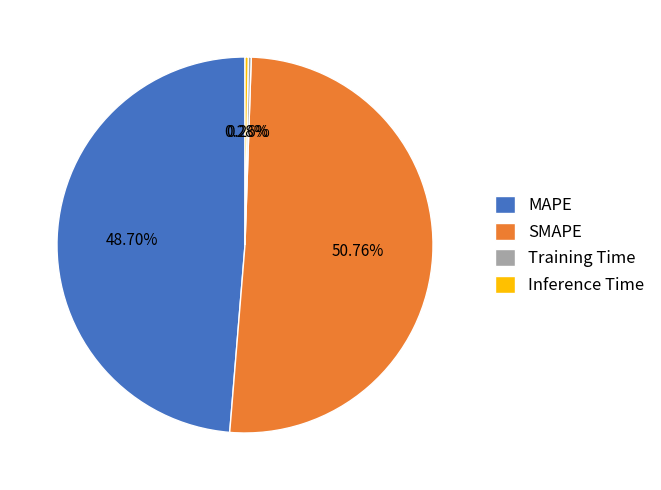

The SMAPE slice represents 40% of the pie. True or false?

False